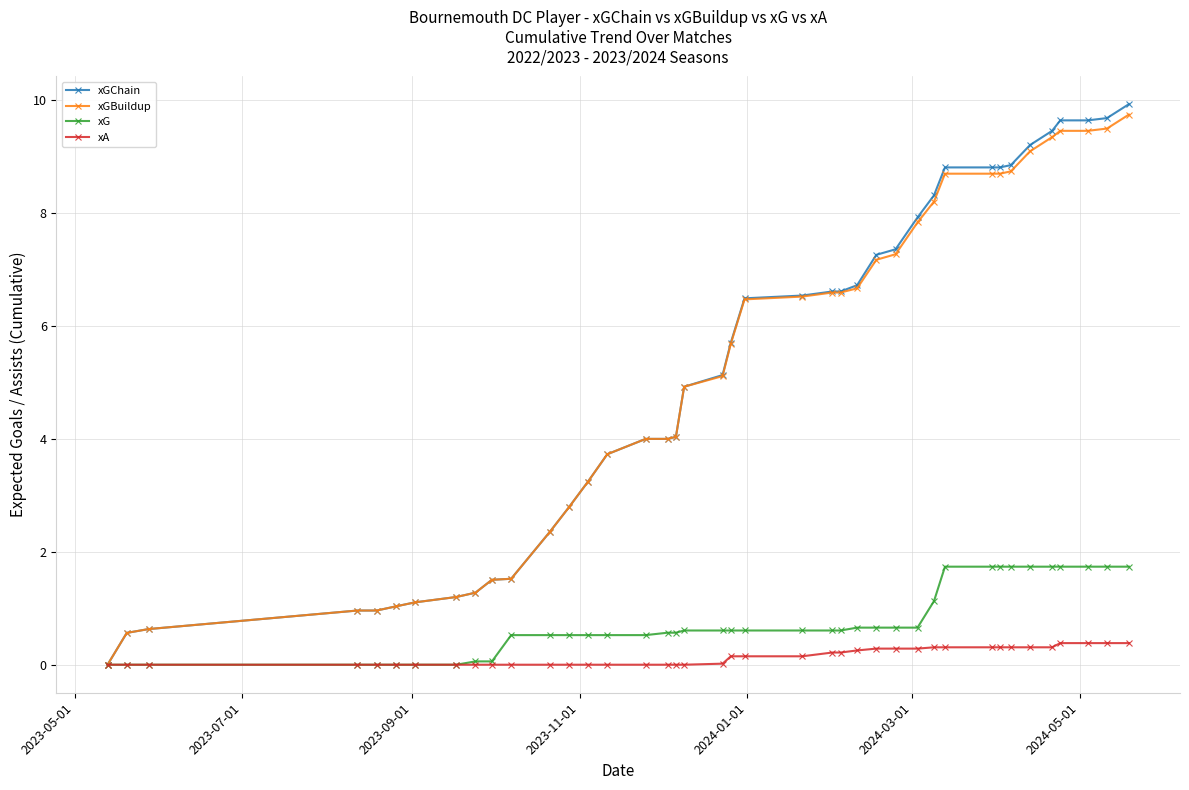

What is the value of the xGBuildup point at the 34th from the left?

8.7